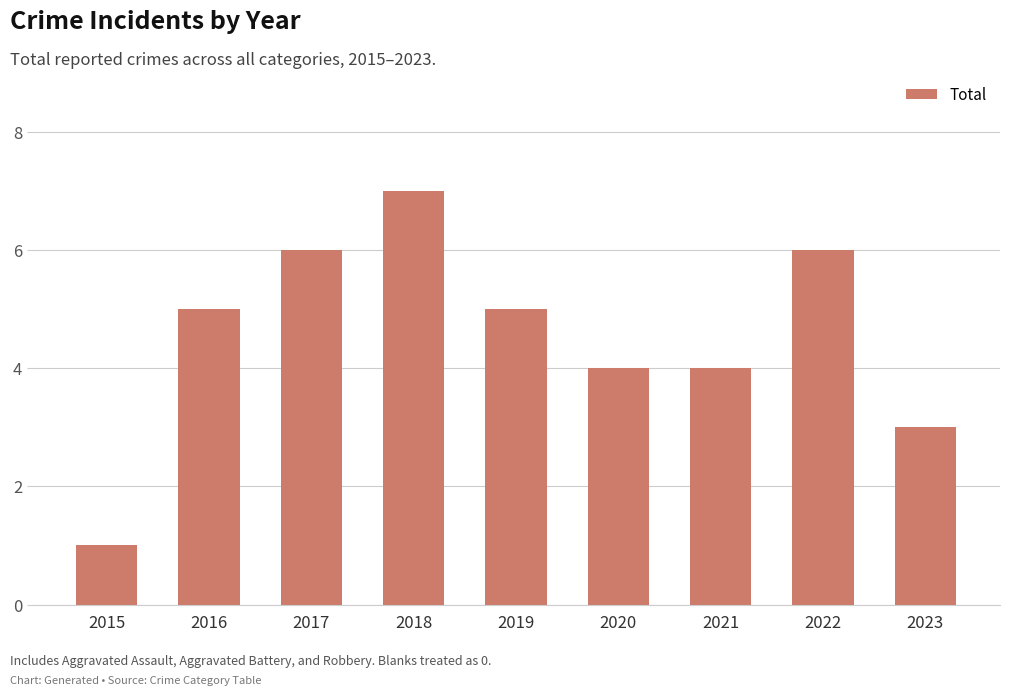

What is the value of the 8th bar from the left?

6